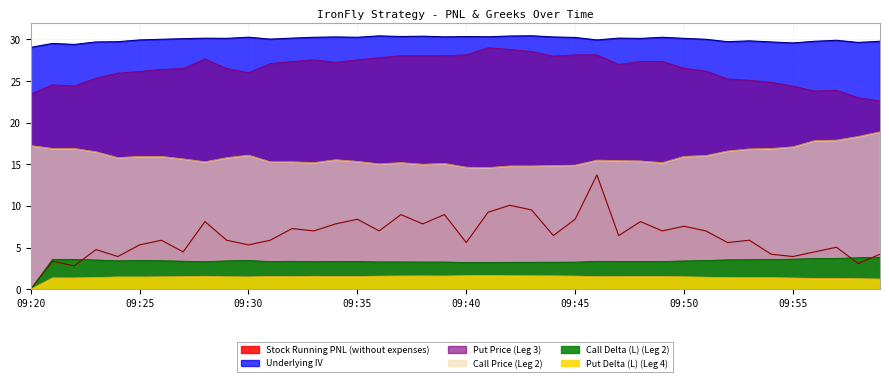

At which category is the sum across all series the highest?

09:46